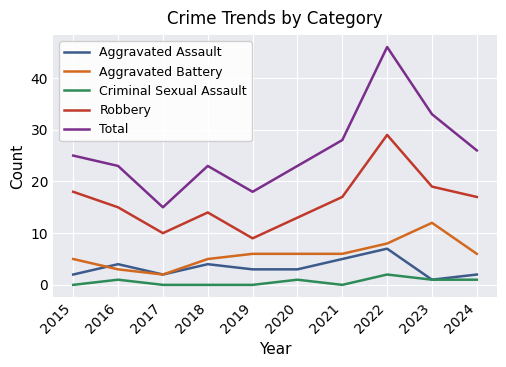

What is the difference between the maximum and second lowest values in the Robbery series?

19